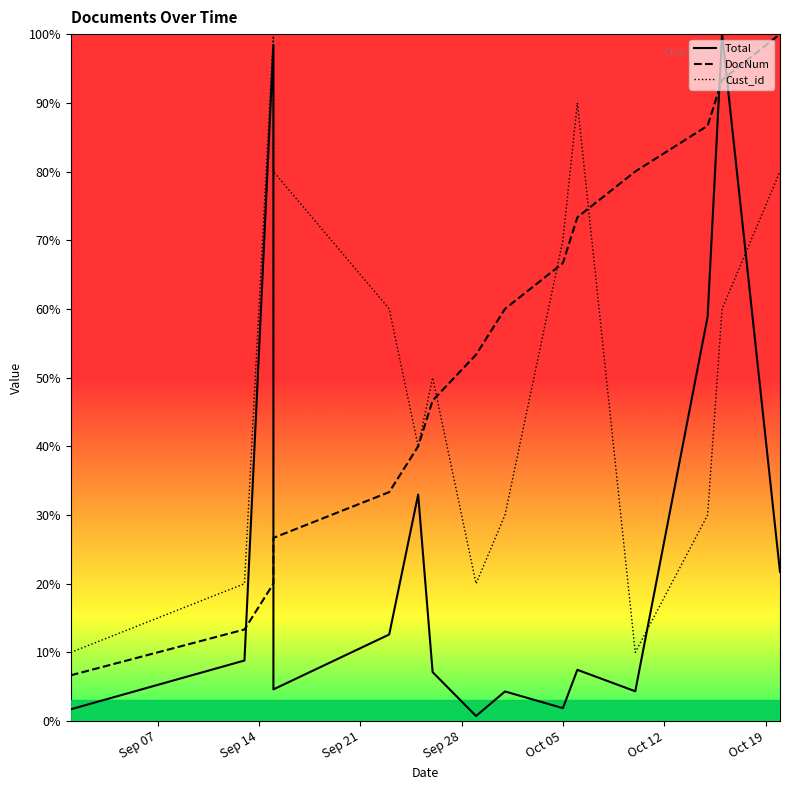

The Total series shows 0.1 at Oct 05. True or false?

False